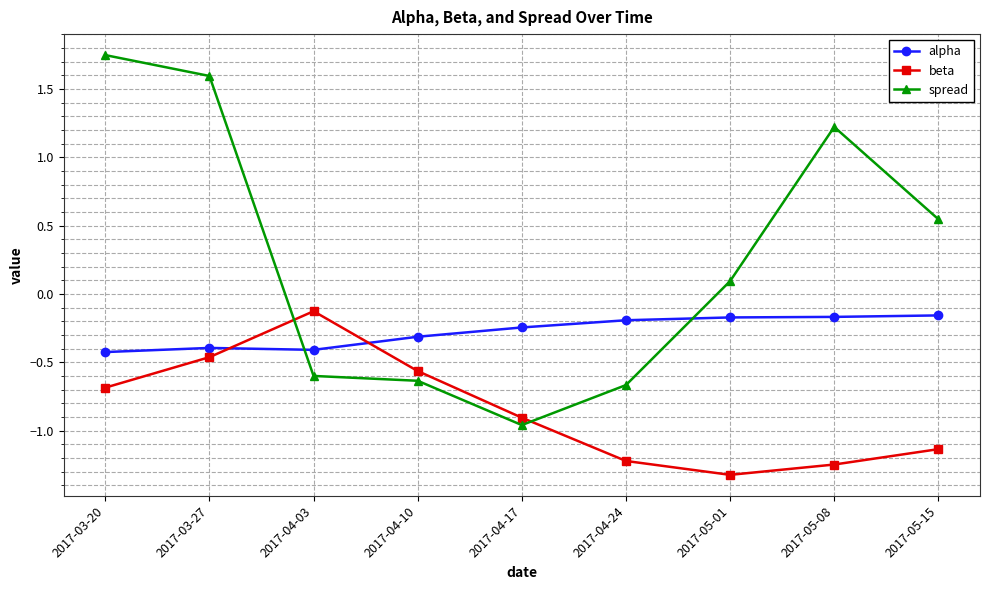

In beta, how many points are higher than both neighbors (excluding endpoints)?

1